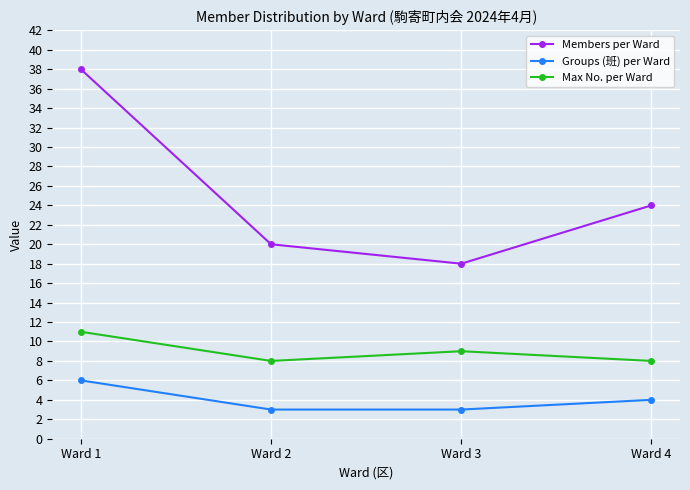

How many data points in Max No. per Ward are less than 9?

2